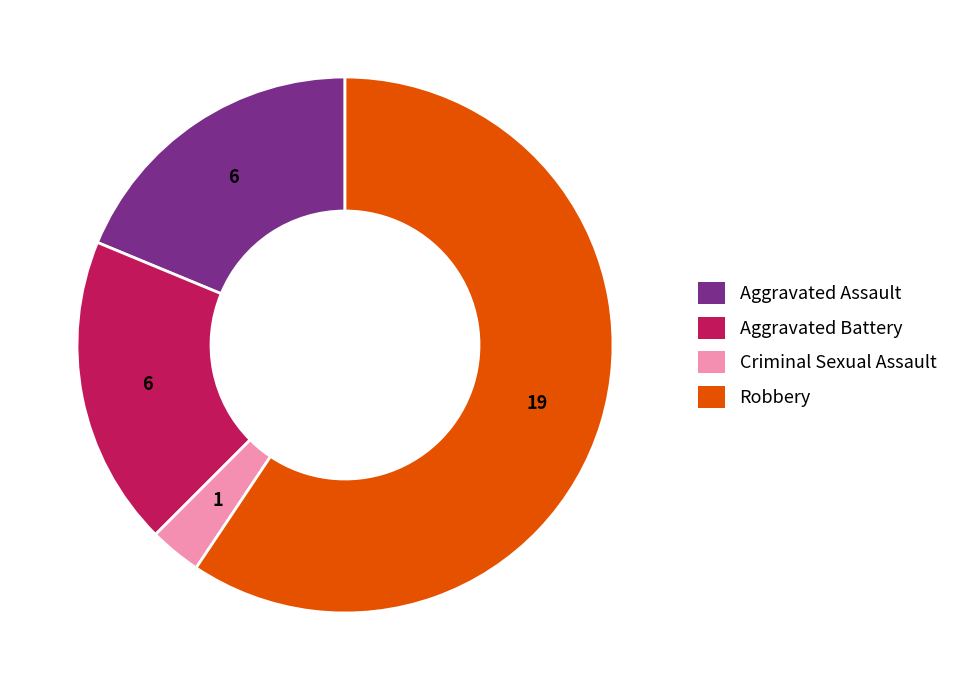

Is the sum of Aggravated Battery and Criminal Sexual Assault greater than half?

No